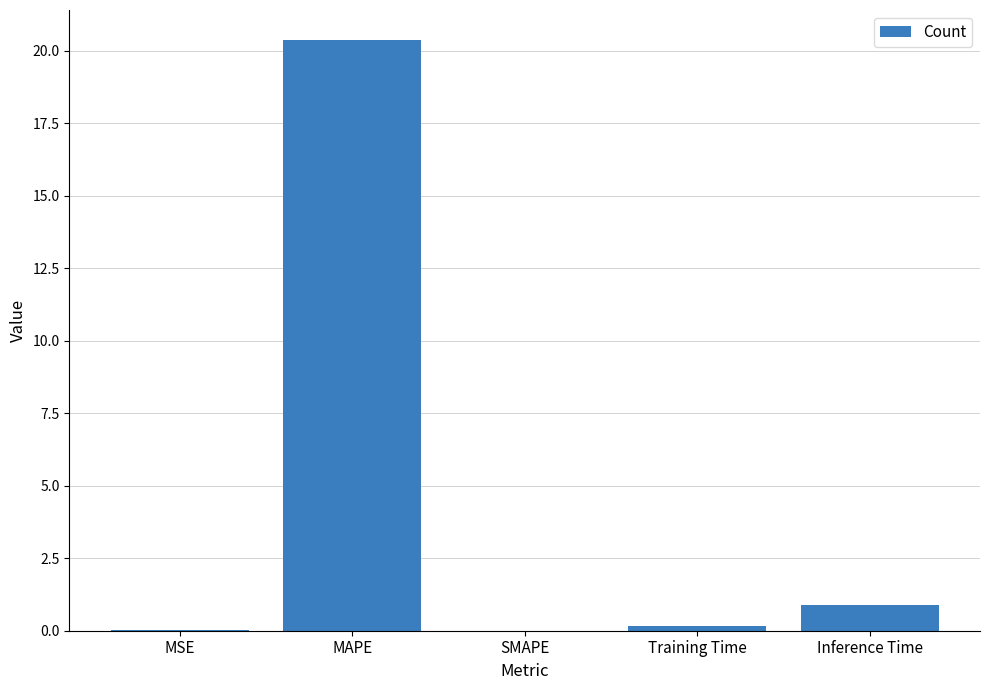

The chart shows a value of 0.0 at MSE. True or false?

True